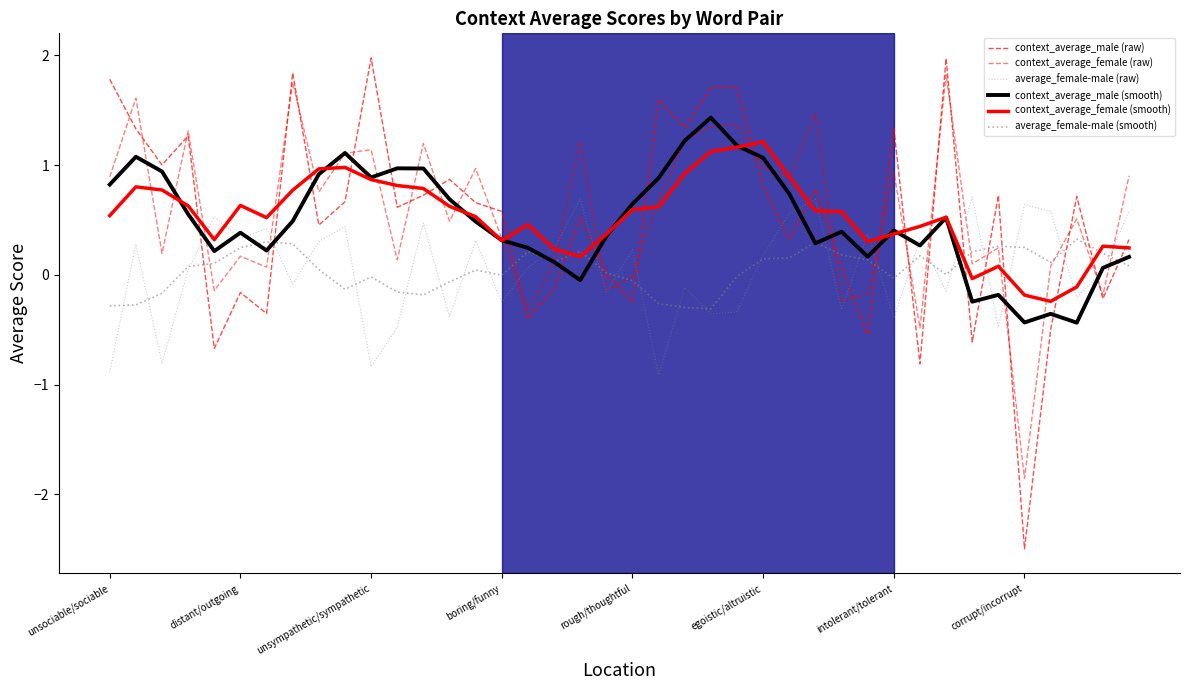

What is the label of the 28th point from the right?

12